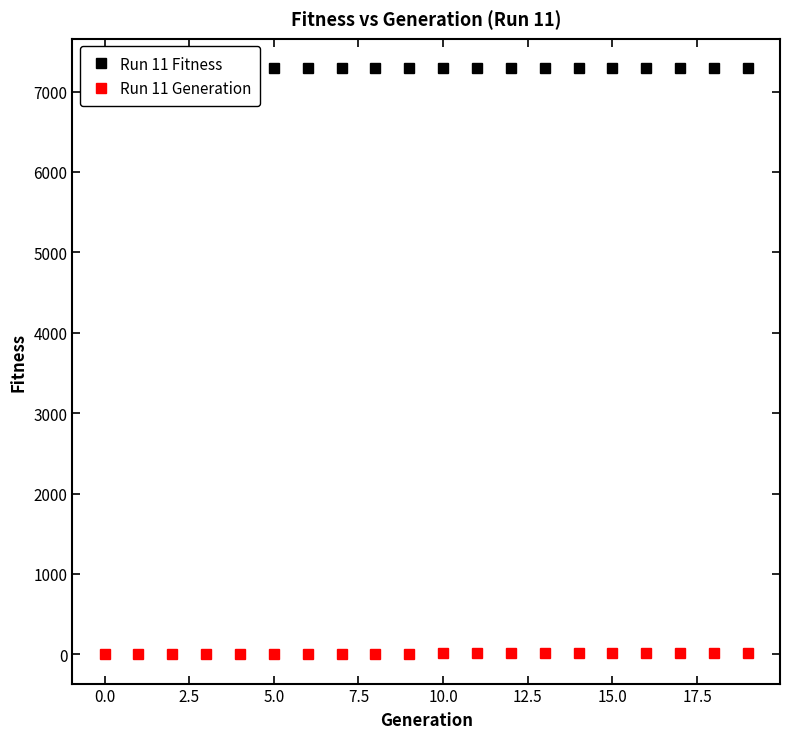

True or false: Run 11 Generation has more than 1 points higher than both neighbors.

False